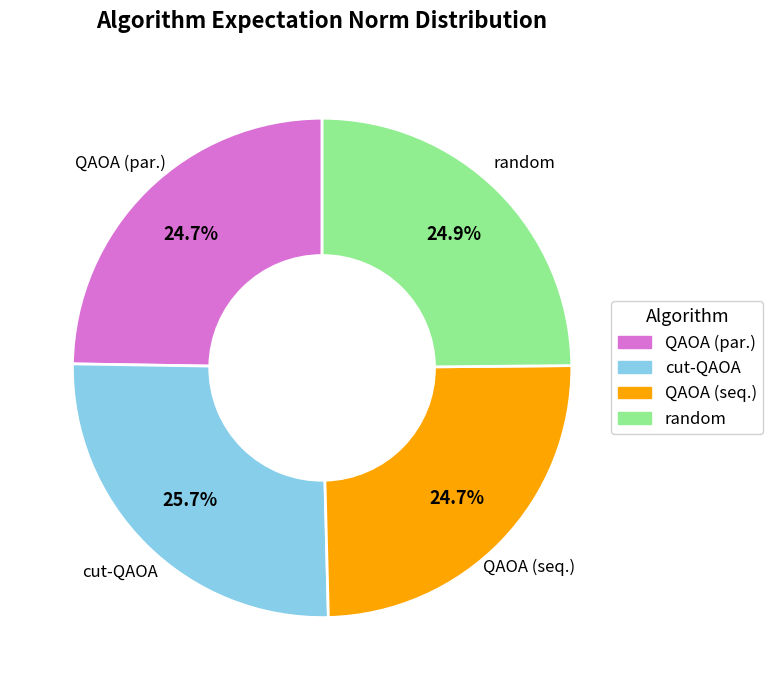

Is it true that random is 25% of the pie?

True